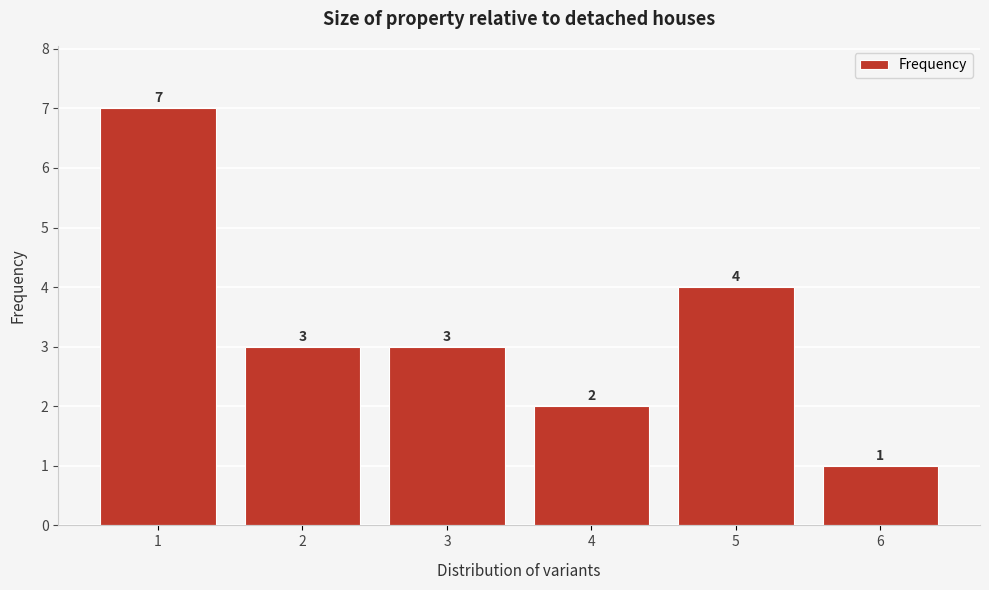

Reading left to right, list all the values displayed in this chart.

7	3	3	2	4	1